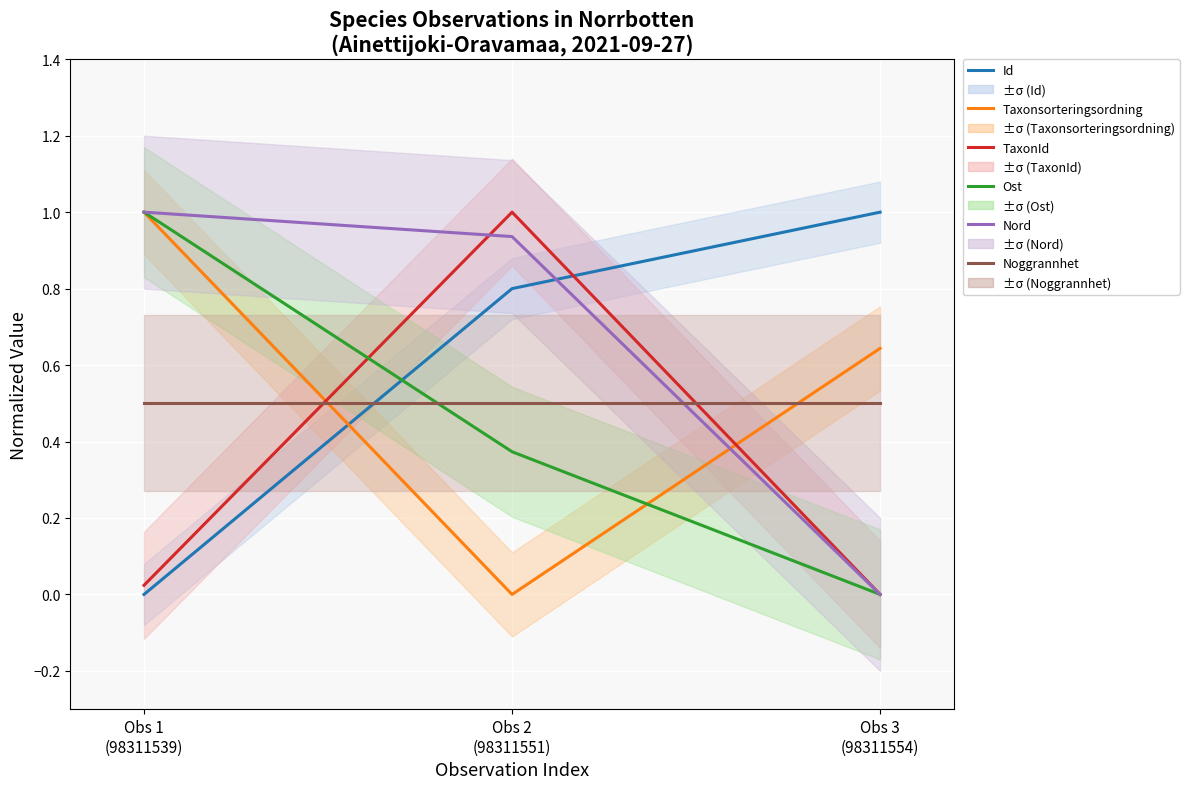

Which category has the lowest value across all series?

Obs 1
(98311539)